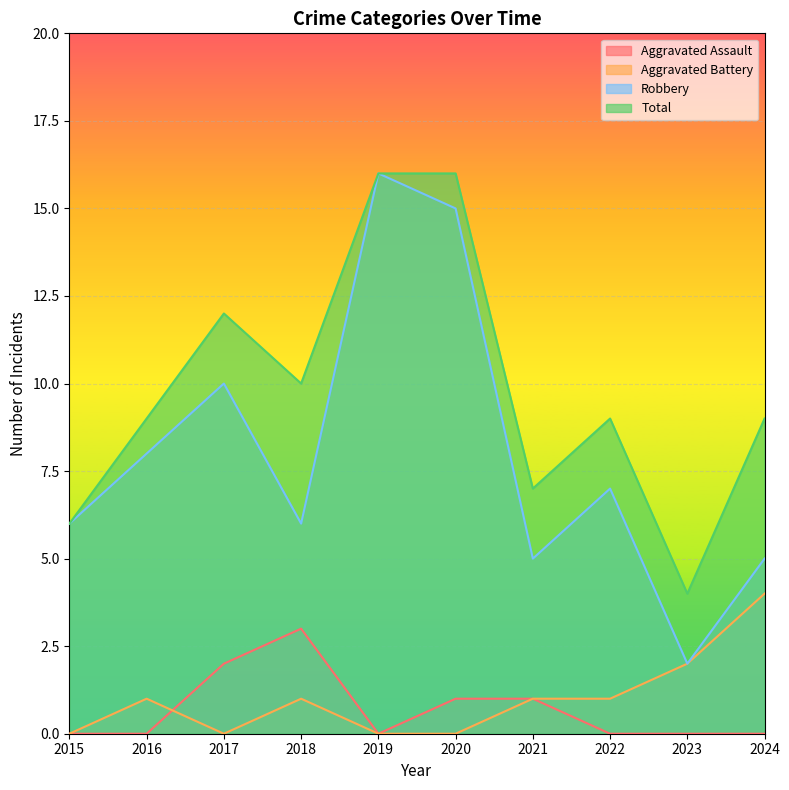

True or false: Robbery has more than 2 interior local peaks.

True